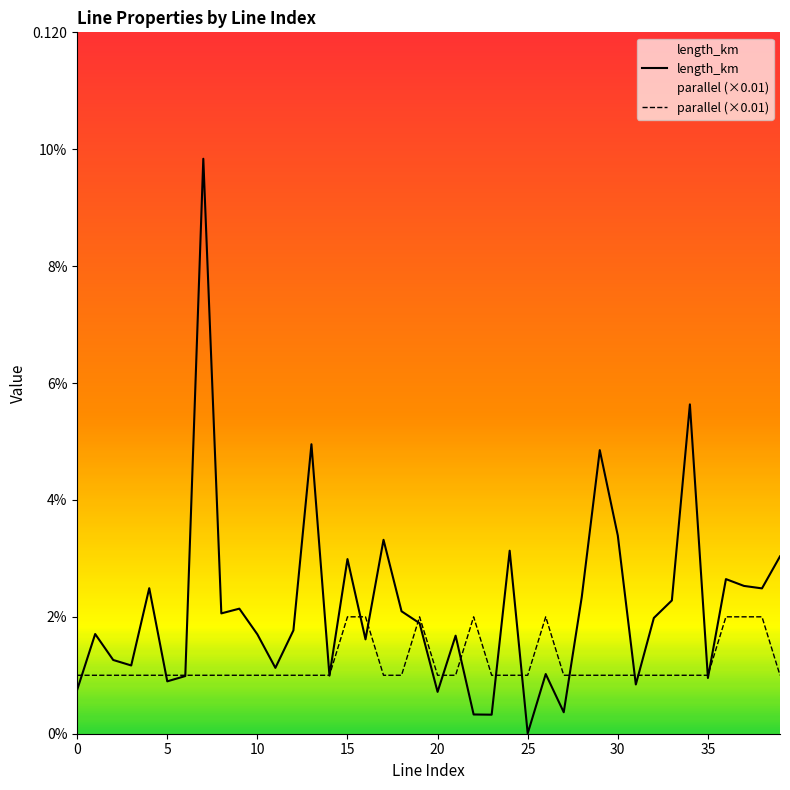

Is it true that length_km equals 0.0 at 36?

False